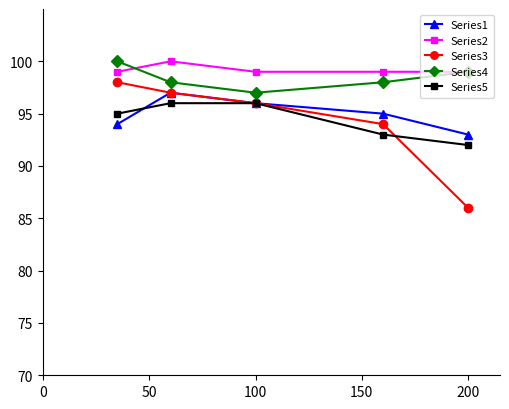

True or false: Series3 and Series2 cross at least once.

False